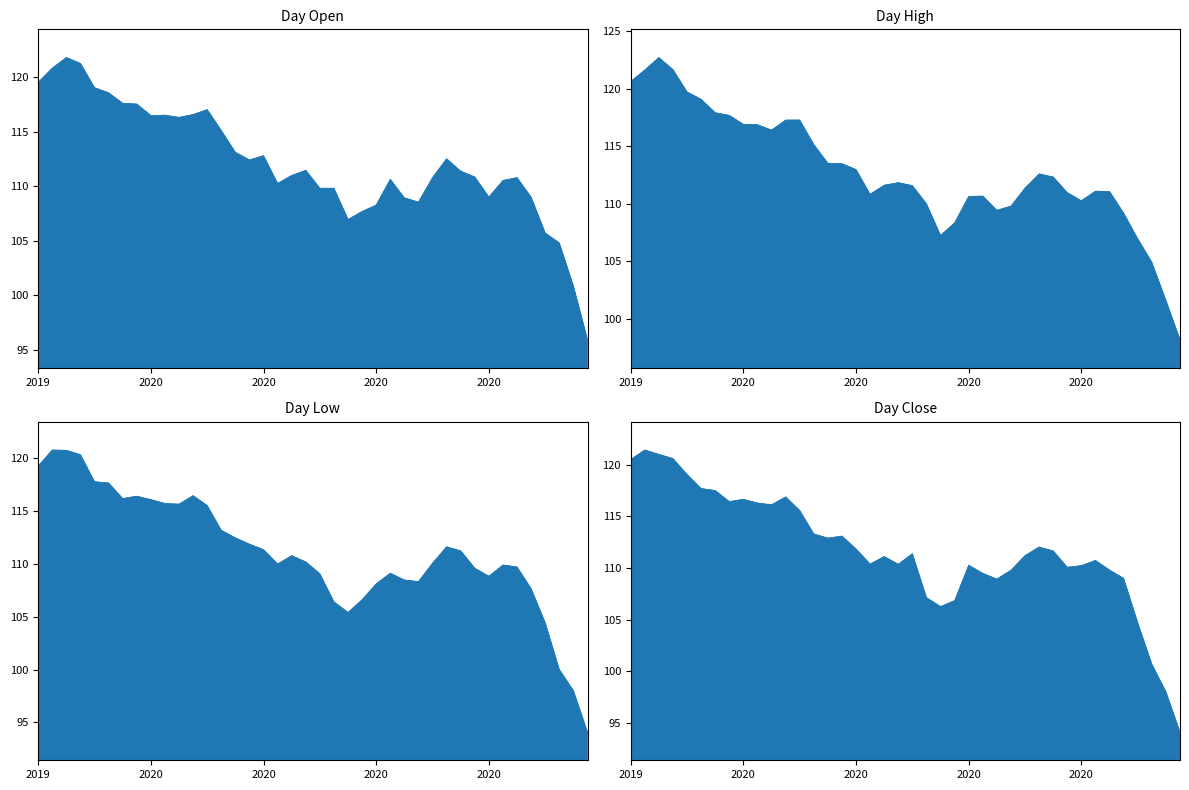

What is the maximum value for Open?

121.8